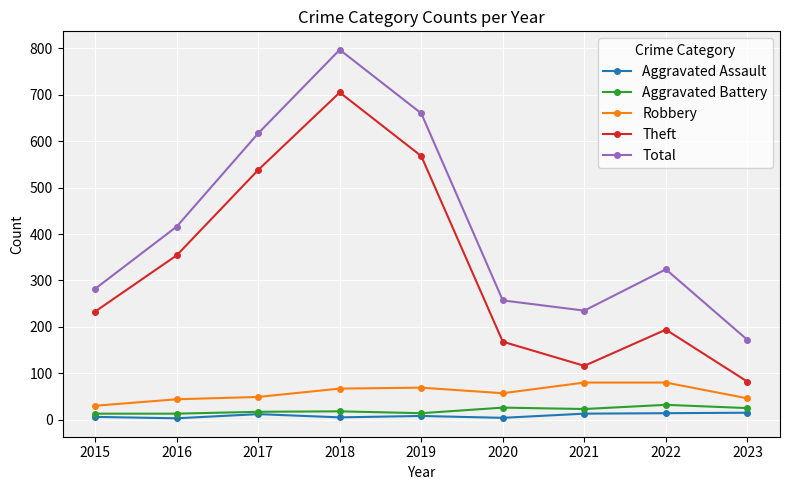

What is the sum of all Aggravated Battery values?

181